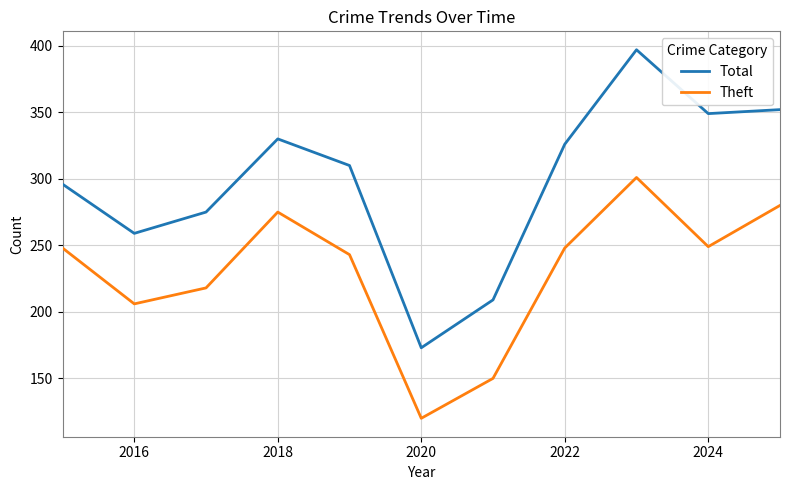

What are all the series names shown in the legend?

Total, Theft